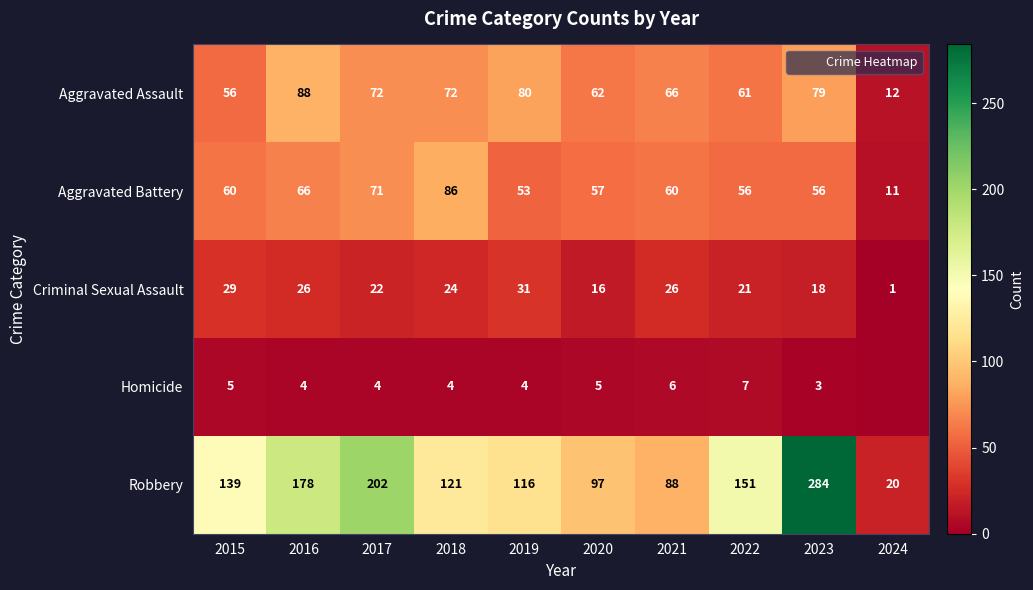

What is the spread (max minus min) of values at 2015?

134